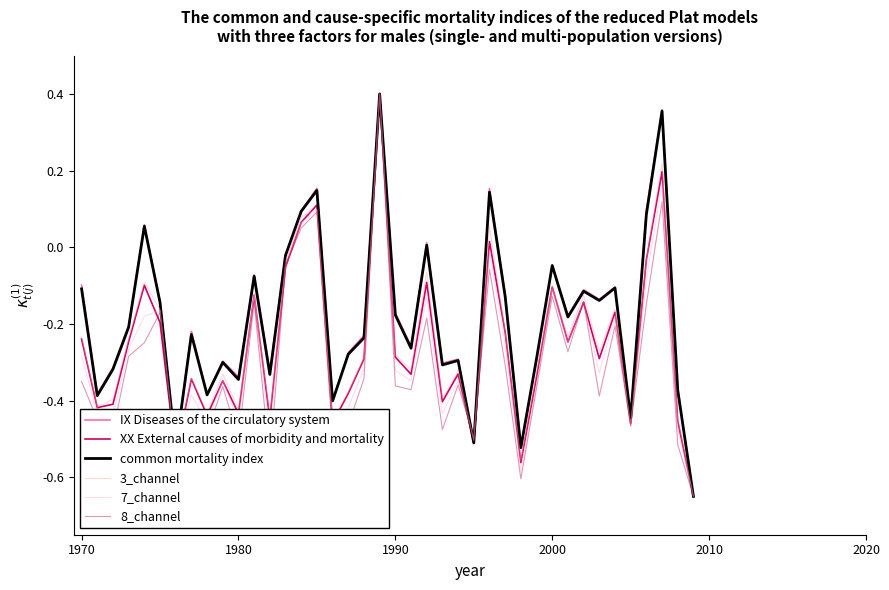

Reading left to right, list all the values displayed in this chart.

IX Diseases of the circulatory system: -0.1	-0.4	-0.3	-0.2	0.1	-0.1	-0.5	-0.2	-0.4	-0.3	-0.3	-0.1	-0.3	-0.0	0.1	0.2	-0.4	-0.3	-0.2	0.4	-0.2	-0.3	0.0	-0.3	-0.3	-0.5	0.2	-0.1	-0.5	-0.3	-0.0	-0.2	-0.1	-0.1	-0.1	-0.4	0.1	0.4	-0.4	-0.7
XX External causes of morbidity and mortality: -0.2	-0.4	-0.4	-0.2	-0.1	-0.2	-0.5	-0.3	-0.4	-0.3	-0.4	-0.1	-0.4	-0.1	0.1	0.1	-0.5	-0.4	-0.3	0.4	-0.3	-0.3	-0.1	-0.4	-0.3	-0.5	0.0	-0.2	-0.6	-0.3	-0.1	-0.2	-0.1	-0.3	-0.2	-0.5	-0.0	0.2	-0.5	-0.7
common mortality index: -0.1	-0.4	-0.3	-0.2	0.1	-0.1	-0.5	-0.2	-0.4	-0.3	-0.3	-0.1	-0.3	-0.0	0.1	0.1	-0.4	-0.3	-0.2	0.4	-0.2	-0.3	0.0	-0.3	-0.3	-0.5	0.1	-0.1	-0.5	-0.3	-0.0	-0.2	-0.1	-0.1	-0.1	-0.4	0.1	0.4	-0.4	-0.7
3_channel: -0.2	-0.4	-0.4	-0.2	-0.1	-0.2	-0.5	-0.3	-0.4	-0.3	-0.4	-0.1	-0.4	-0.0	0.1	0.1	-0.5	-0.4	-0.3	0.4	-0.3	-0.3	-0.1	-0.4	-0.3	-0.5	0.1	-0.2	-0.6	-0.3	-0.1	-0.2	-0.1	-0.3	-0.2	-0.5	-0.0	0.2	-0.4	-0.7
7_channel: -0.3	-0.4	-0.4	-0.3	-0.2	-0.2	-0.5	-0.4	-0.5	-0.3	-0.5	-0.1	-0.5	-0.1	0.1	0.1	-0.5	-0.4	-0.3	0.4	-0.3	-0.3	-0.1	-0.4	-0.3	-0.5	-0.0	-0.3	-0.6	-0.4	-0.1	-0.2	-0.1	-0.3	-0.2	-0.5	-0.1	0.2	-0.5	-0.7
8_channel: -0.4	-0.4	-0.5	-0.3	-0.2	-0.2	-0.5	-0.5	-0.5	-0.4	-0.5	-0.1	-0.6	-0.0	0.1	0.1	-0.5	-0.5	-0.3	0.4	-0.4	-0.4	-0.2	-0.5	-0.4	-0.5	-0.1	-0.3	-0.6	-0.4	-0.1	-0.3	-0.1	-0.4	-0.2	-0.5	-0.1	0.1	-0.5	-0.7